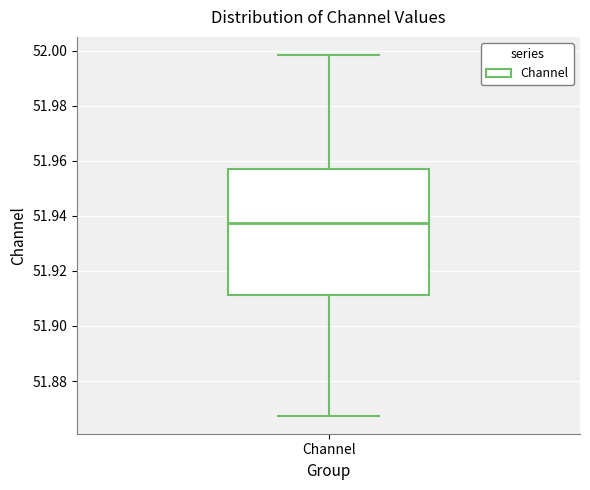

Transcribe this box plot: give where the median line is, the range the box spans, and where the two whiskers end, as read against the y-axis. The values are not printed on the chart, so give them approximately, as read against the axis.

median 51.938, box 51.912 to 51.956, whiskers 51.868 to 51.998